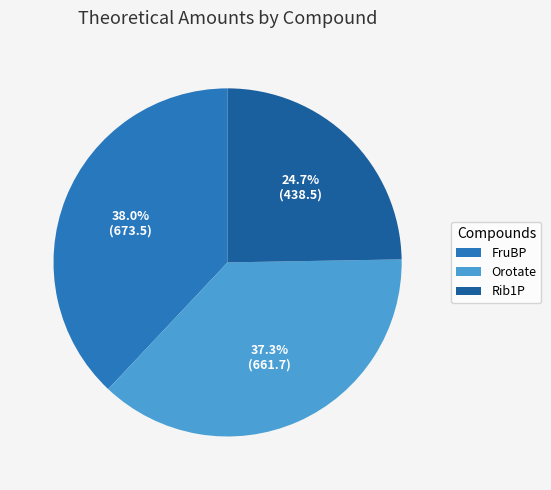

To the nearest percent, what percentage of the pie is FruBP?

38%